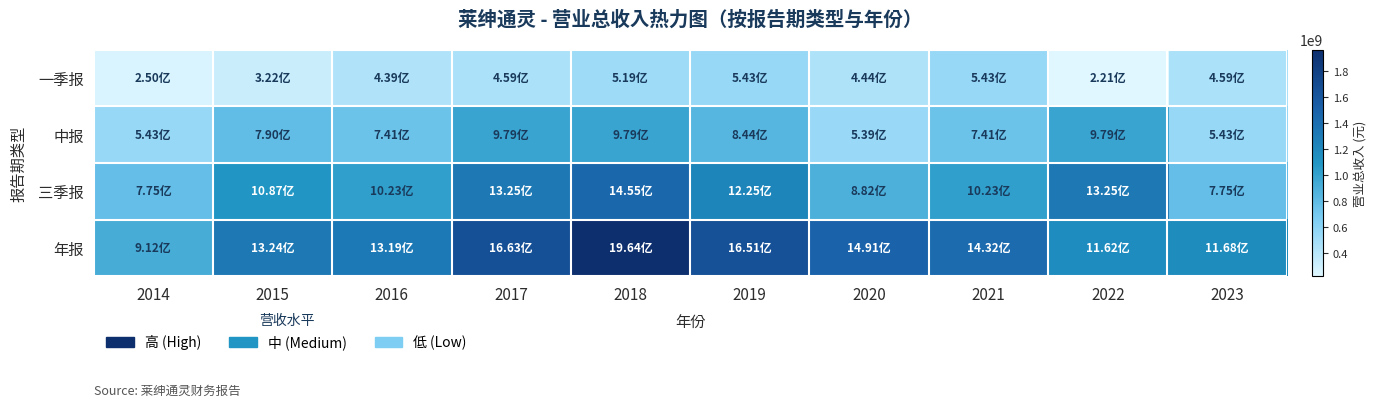

Which has a higher value, 2022 or 2020?

2020